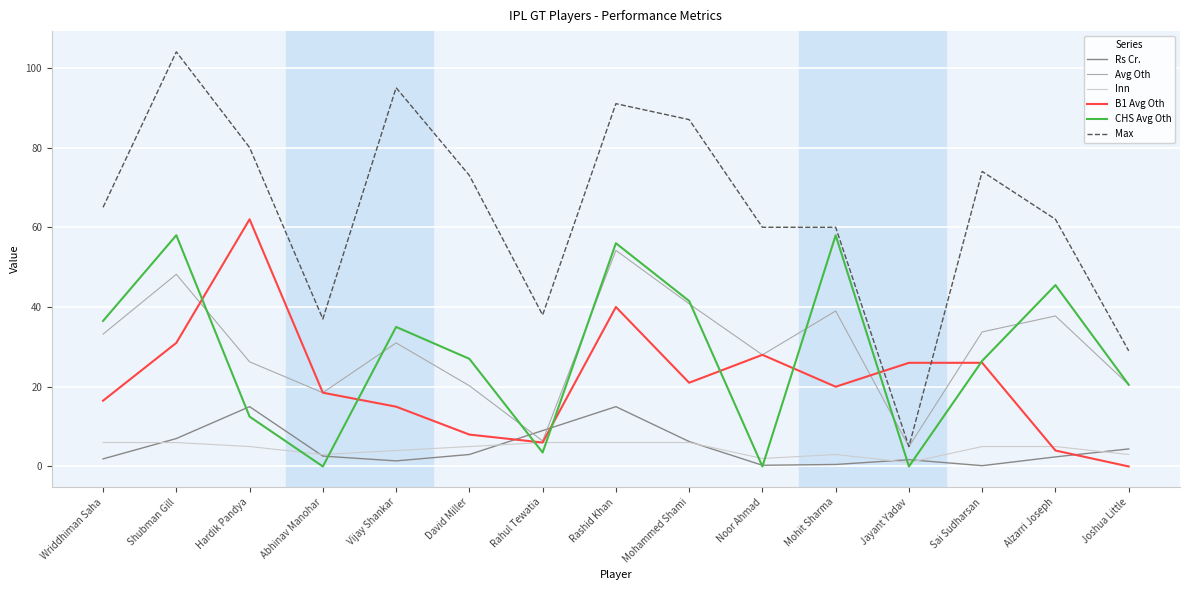

The value of CHS Avg Oth at Noor Ahmad is 28.0. True or false?

False